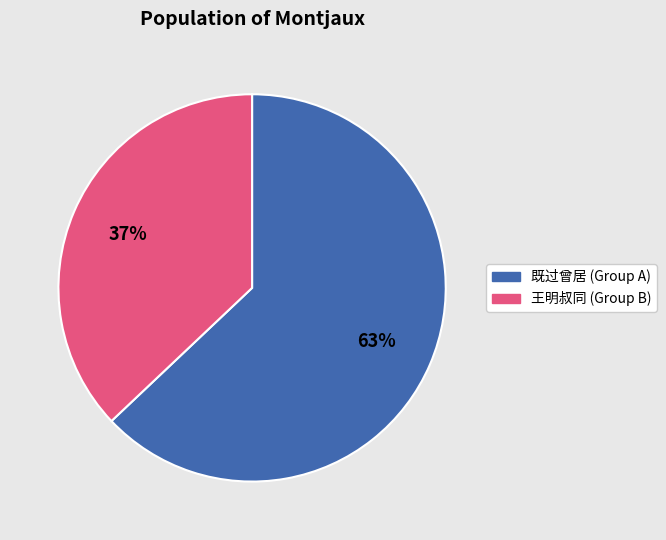

To the nearest percent, what is the average slice percentage?

50%